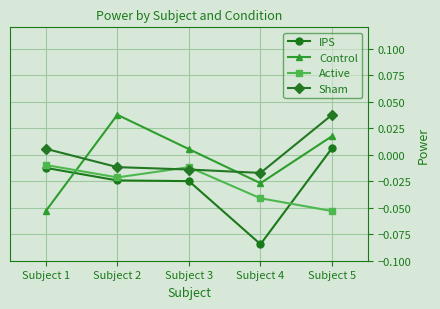

At which label does Control reach its minimum?

Subject 1